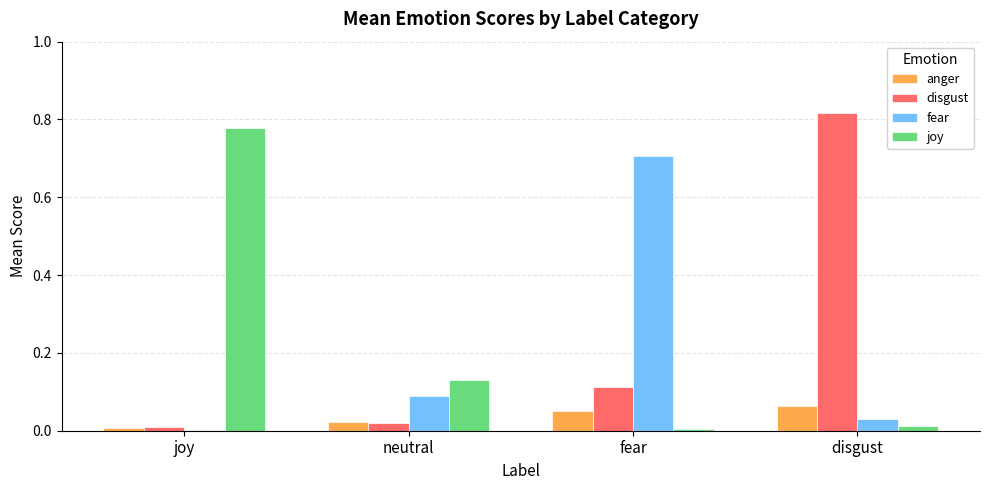

How many data points does each series have?

4